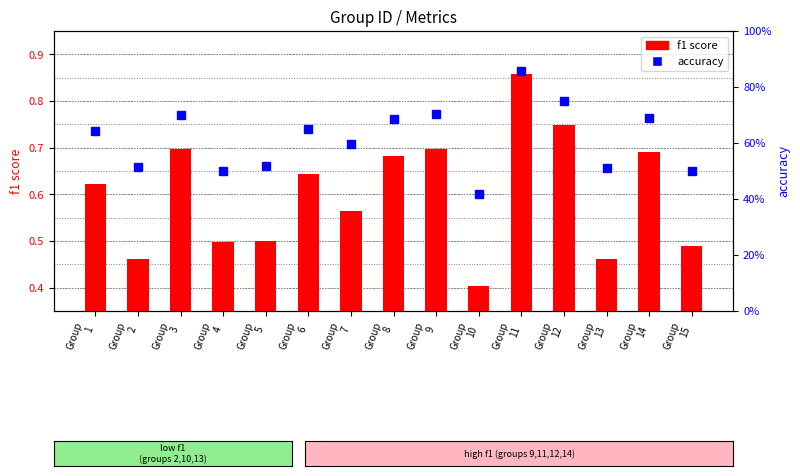

Does the chart contain any negative values?

No